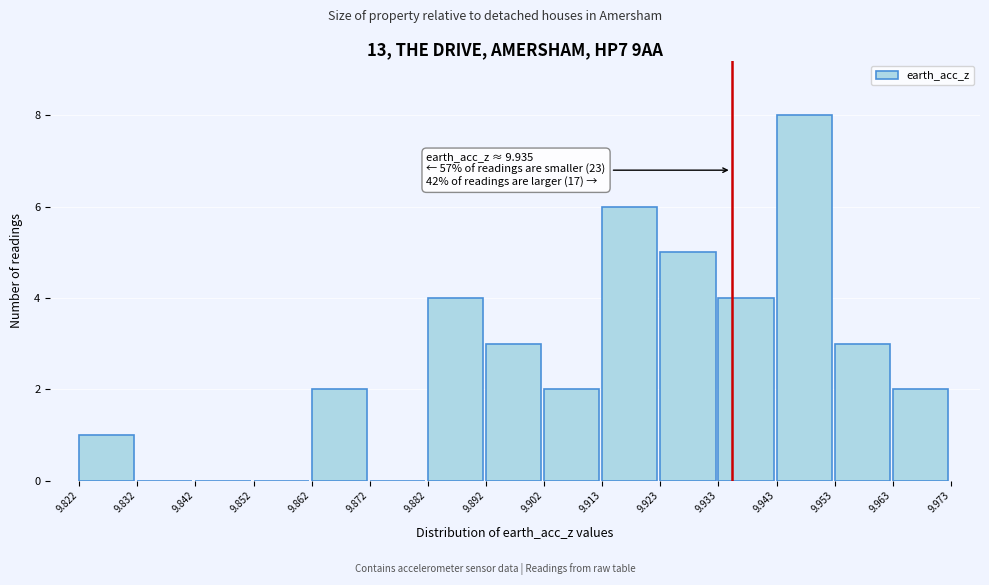

Over which range of the x-axis is the bar tallest?

9.943 to 9.953